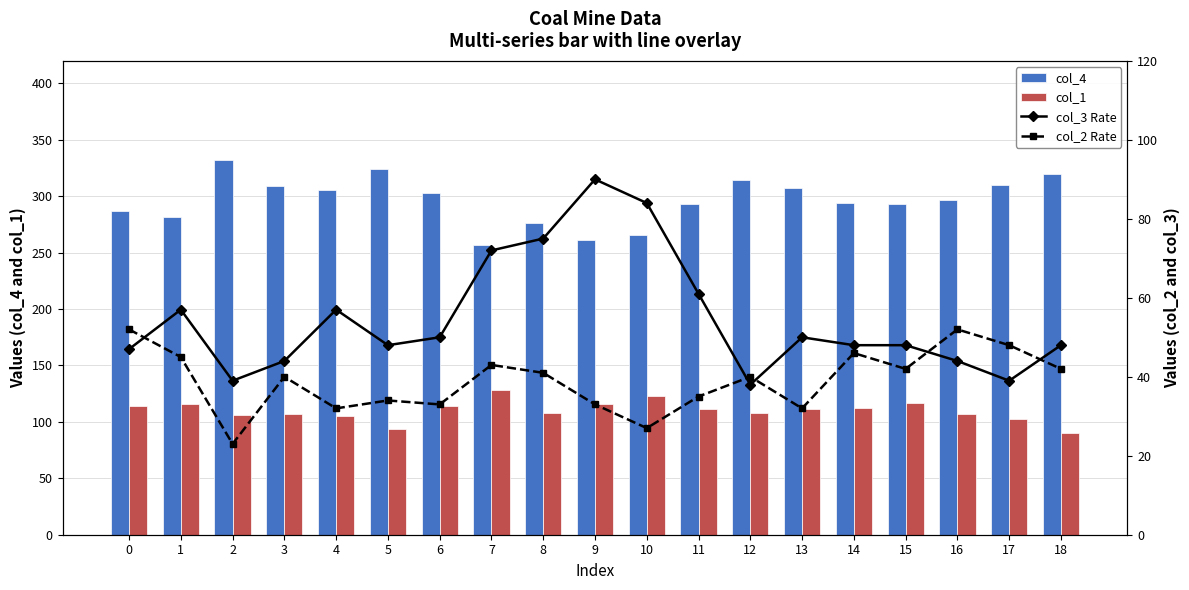

Which category has the highest value in the col_1 series?

7